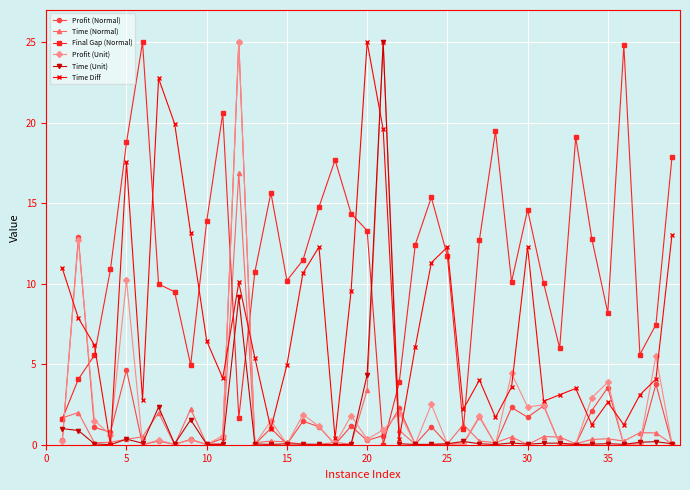

In Time Diff, how many points are lower than both neighbors (excluding endpoints)?

11